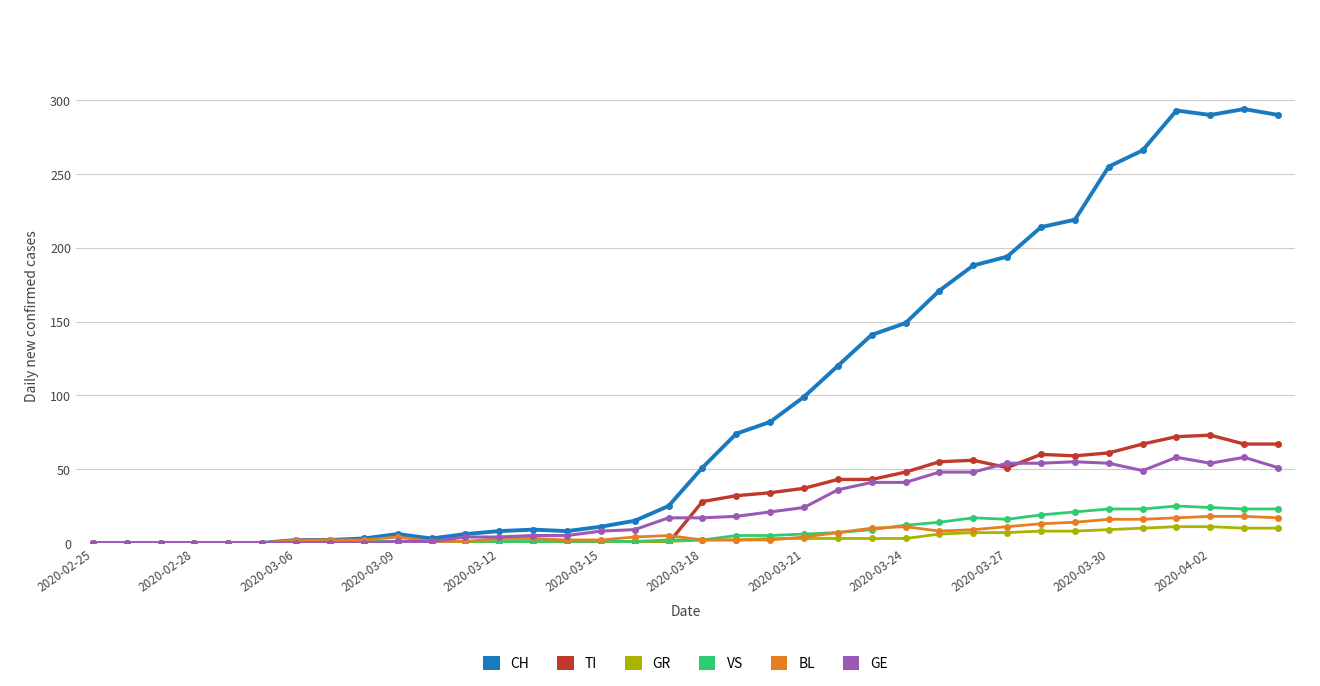

Which series has the largest range (max minus min)?

CH